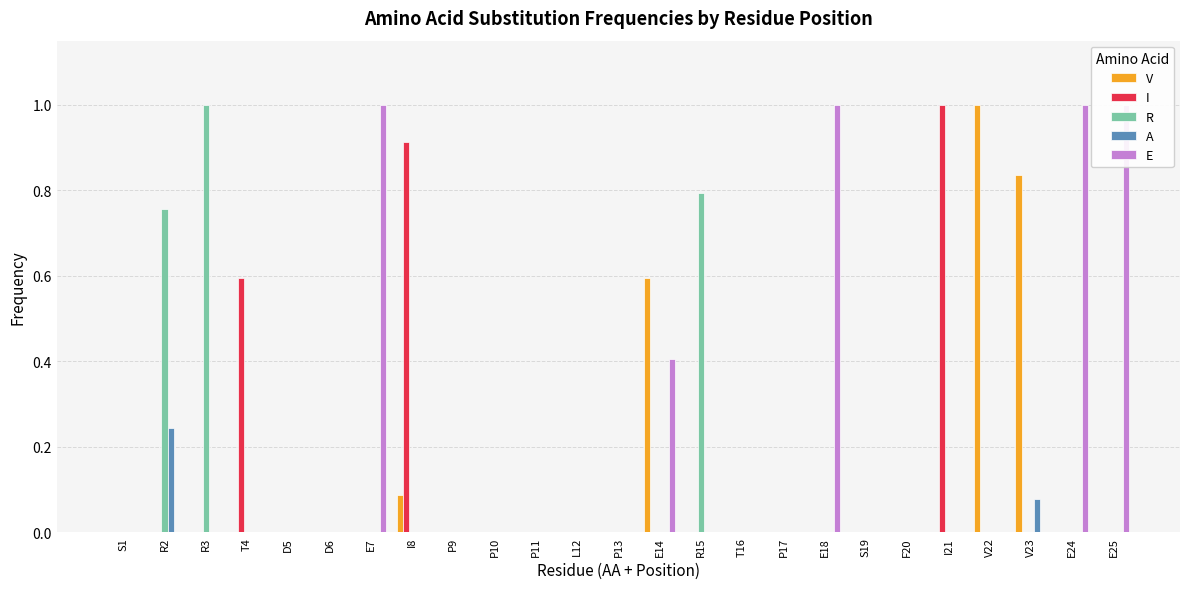

Which series has the widest spread of values?

V